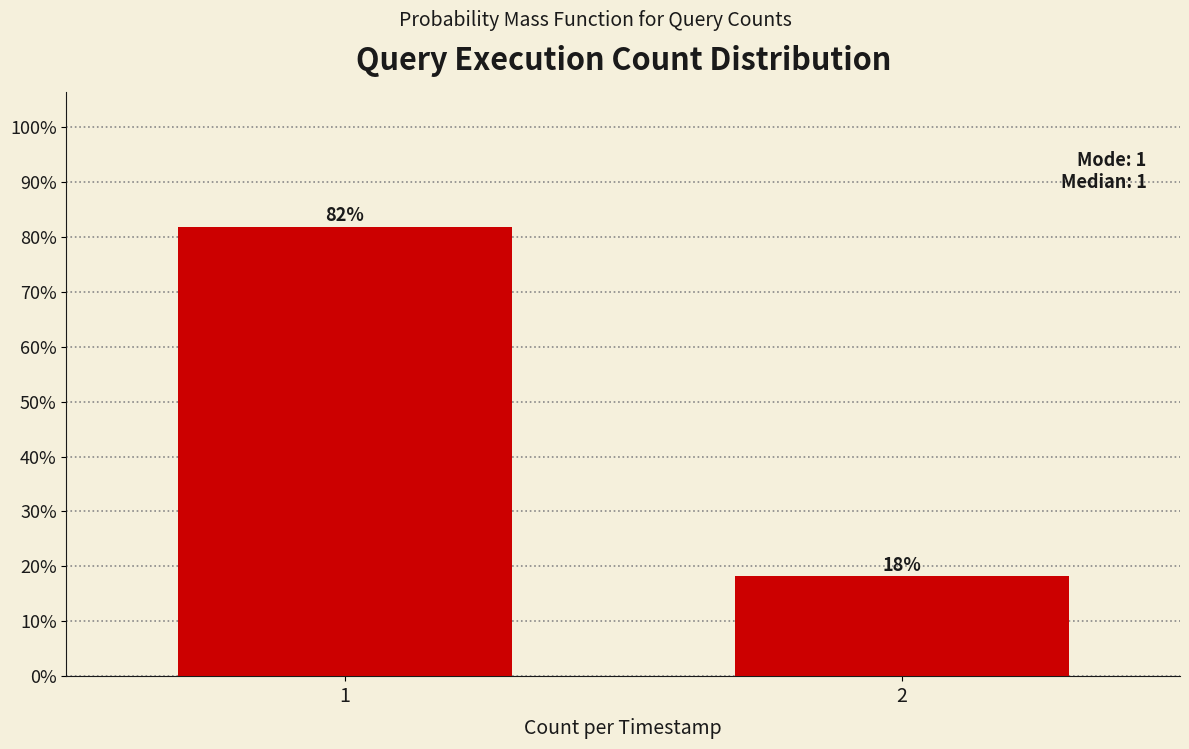

What is the value of the 1st bar from the left?

81.8